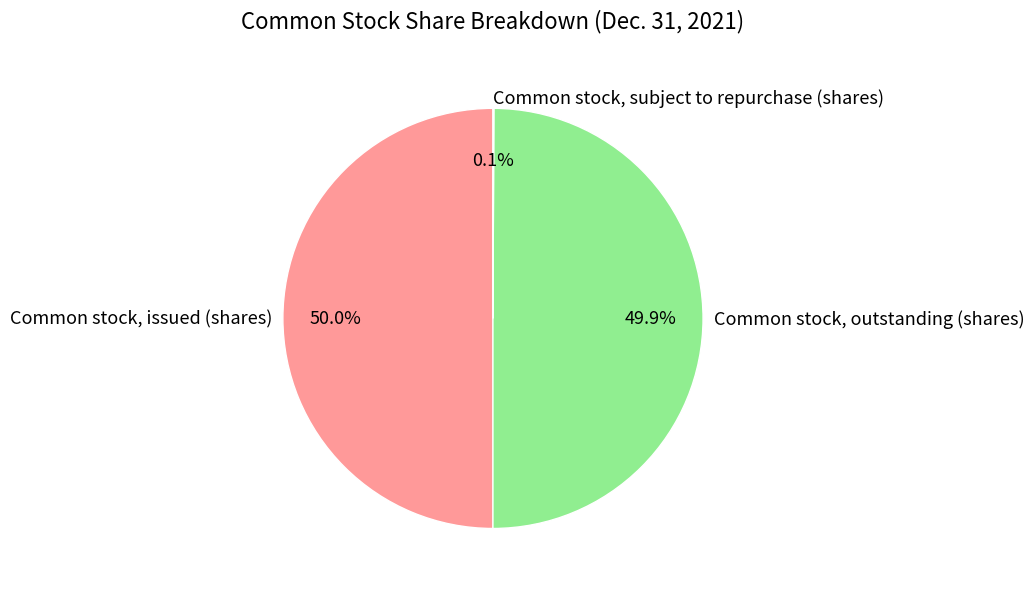

What percentage is NOT represented by Common stock, outstanding (shares)?

50.1%